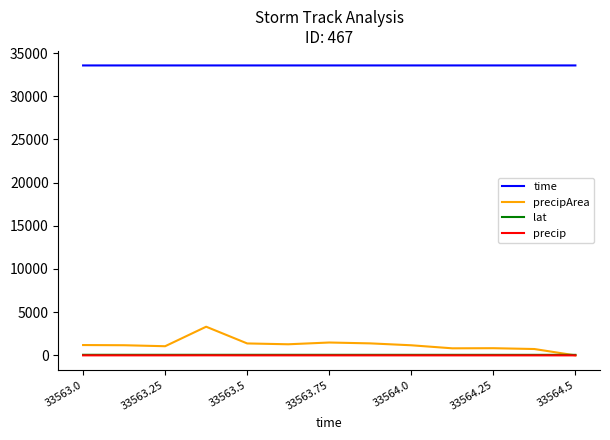

How many values in the precip series exceed 1?

7